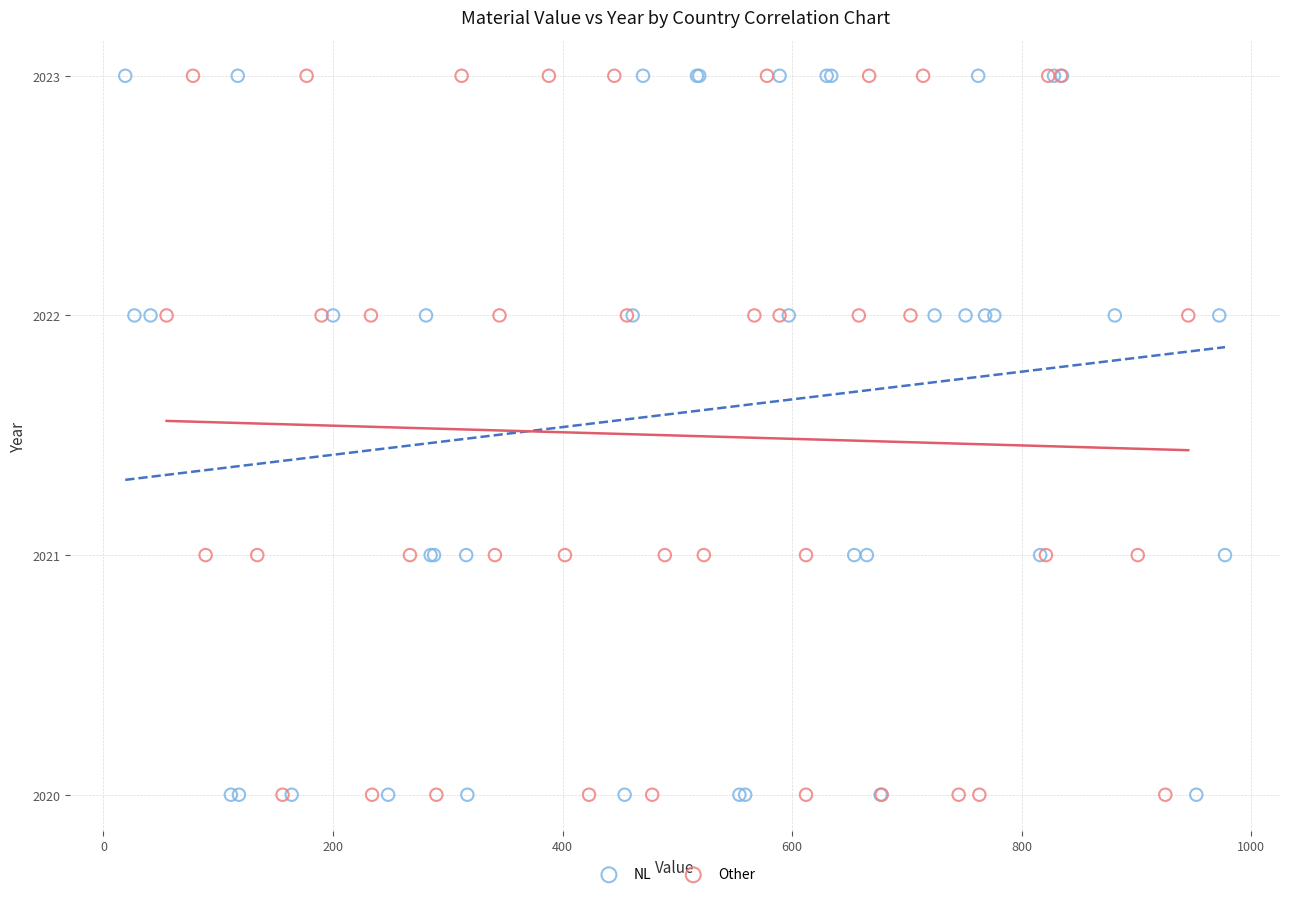

What are all the series names shown in the legend?

NL, Other